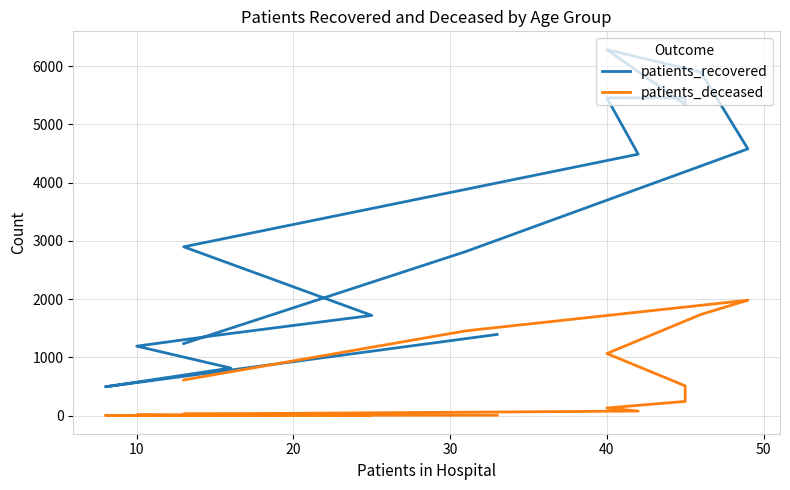

What is the value of the patients_recovered point at the 11th from the left?

494